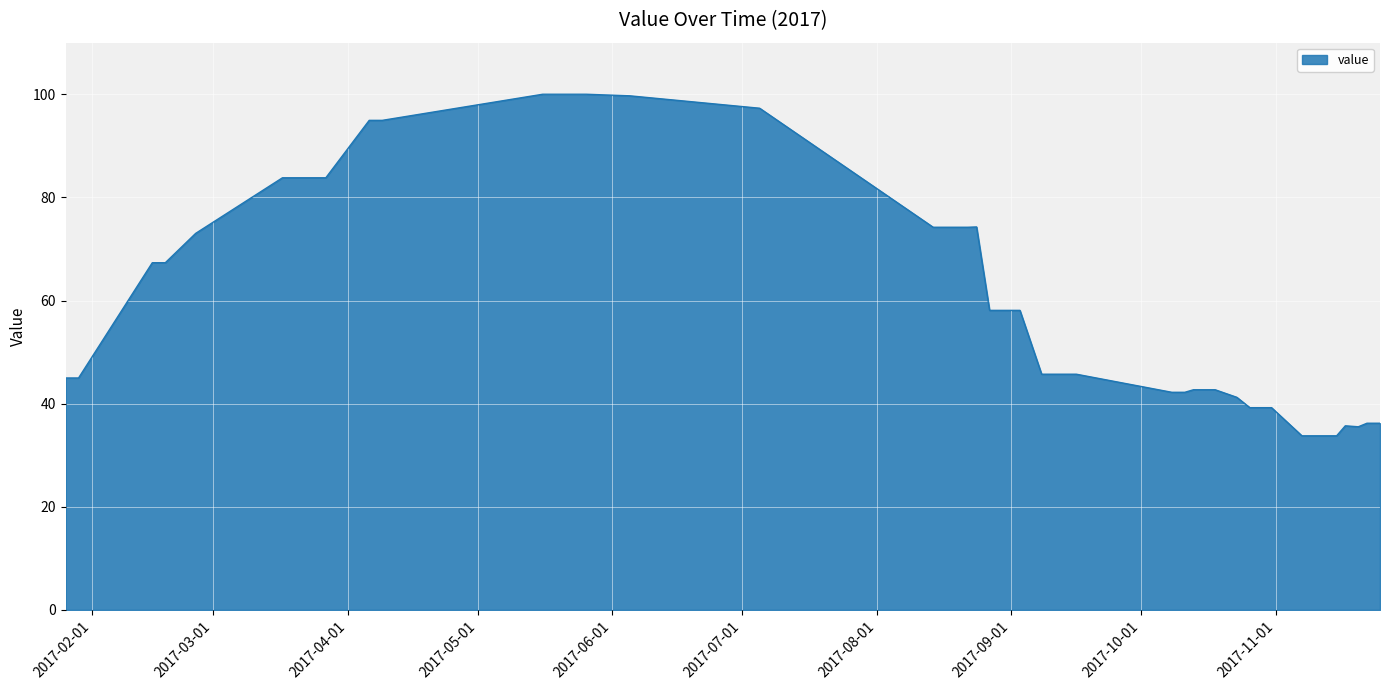

What is the greatest value displayed?

100.0